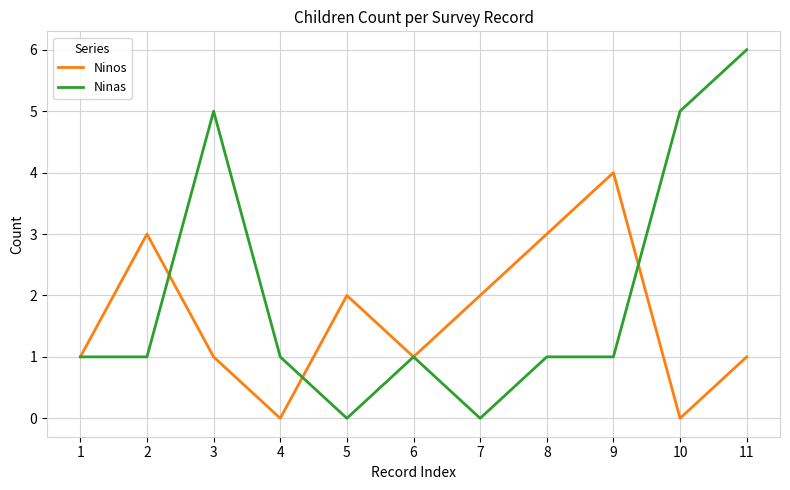

What is the sum of all Ninas values?

22